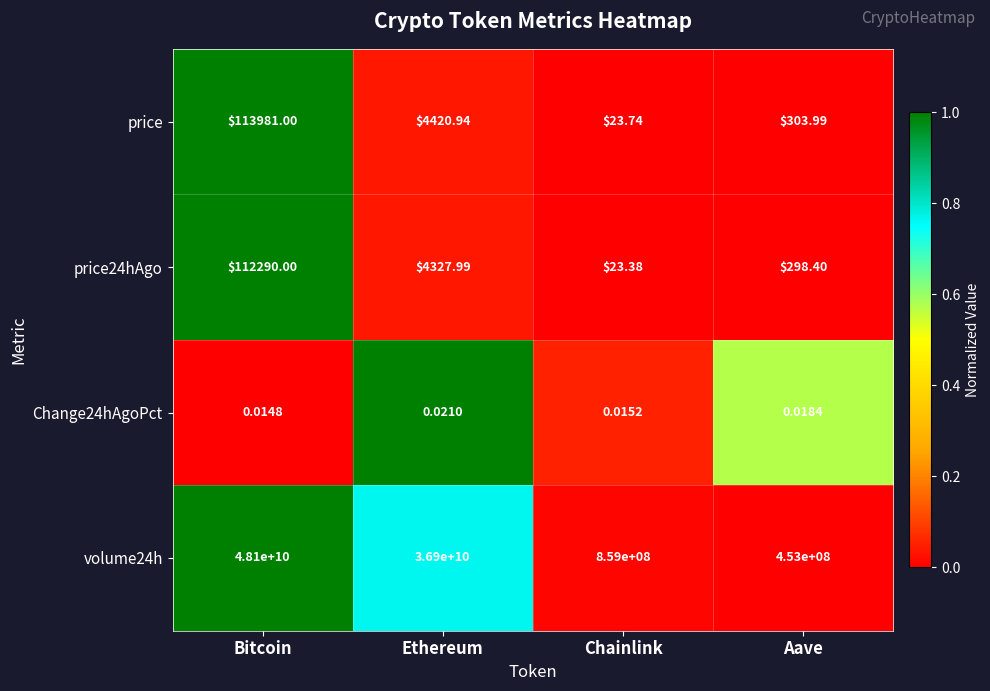

Where is volume24h nearest to the value 24276500000?

Ethereum